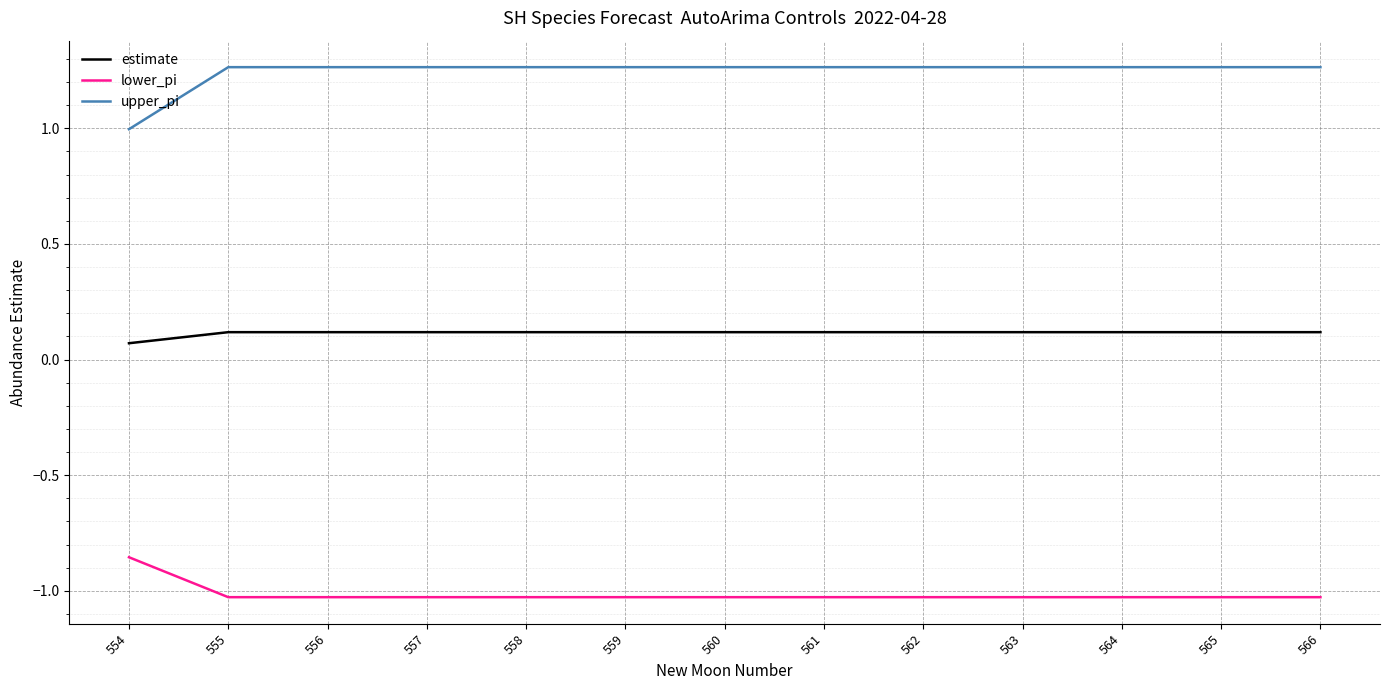

The upper_pi series shows 1.9 at 566. True or false?

False